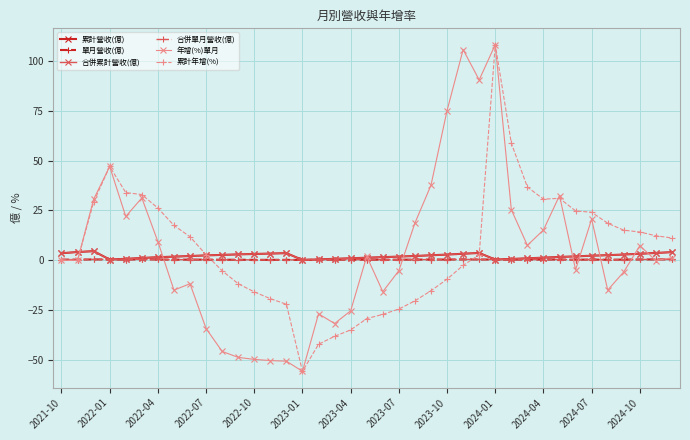

Reading left to right, extract all data points from this chart.

累計營收(億): 3.5	4.1	4.6	0.4	0.7	1.1	1.5	1.8	2.1	2.4	2.7	3.0	3.1	3.4	3.6	0.2	0.4	0.7	1.0	1.3	1.6	1.8	2.1	2.5	2.9	3.3	3.7	0.3	0.6	1.0	1.3	1.7	1.9	2.3	2.5	2.9	3.3	3.7	4.1
單月營收(億): 0.3	0.3	0.4	0.4	0.3	0.4	0.4	0.3	0.3	0.3	0.3	0.3	0.2	0.2	0.2	0.2	0.2	0.3	0.3	0.3	0.3	0.3	0.3	0.4	0.4	0.4	0.4	0.3	0.3	0.3	0.3	0.4	0.3	0.3	0.3	0.3	0.4	0.4	0.4
合併累計營收(億): 3.5	4.1	4.6	0.4	0.7	1.1	1.5	1.8	2.1	2.4	2.7	3.0	3.1	3.4	3.6	0.2	0.4	0.7	1.0	1.3	1.6	1.8	2.1	2.5	2.9	3.3	3.7	0.3	0.6	1.0	1.3	1.7	1.9	2.3	2.5	2.9	3.3	3.7	4.1
合併單月營收(億): 0.3	0.3	0.4	0.4	0.3	0.4	0.4	0.3	0.3	0.3	0.3	0.3	0.2	0.2	0.2	0.2	0.2	0.3	0.3	0.3	0.3	0.3	0.3	0.4	0.4	0.4	0.4	0.3	0.3	0.3	0.3	0.4	0.3	0.3	0.3	0.3	0.4	0.4	0.4
年增(%)單月: 0.0	0.0	30.6	47.1	22.0	31.3	9.4	-15.0	-11.8	-34.3	-45.8	-48.8	-49.8	-50.4	-50.7	-55.8	-26.9	-31.8	-25.4	2.0	-15.8	-5.2	18.7	37.7	75.2	105.8	90.6	108.3	25.4	7.5	15.2	32.5	-4.8	20.7	-15.0	-5.8	7.3	-0.2	1.3
累計年增(%): 0.0	0.0	29.2	47.1	34.0	33.0	26.2	17.5	11.8	2.8	-5.3	-11.8	-15.9	-19.3	-22.1	-55.8	-42.2	-38.2	-35.0	-29.3	-27.2	-24.5	-20.4	-15.3	-9.5	-2.6	2.8	108.3	58.8	36.8	30.7	31.1	24.8	24.1	18.6	15.1	14.2	12.3	11.2